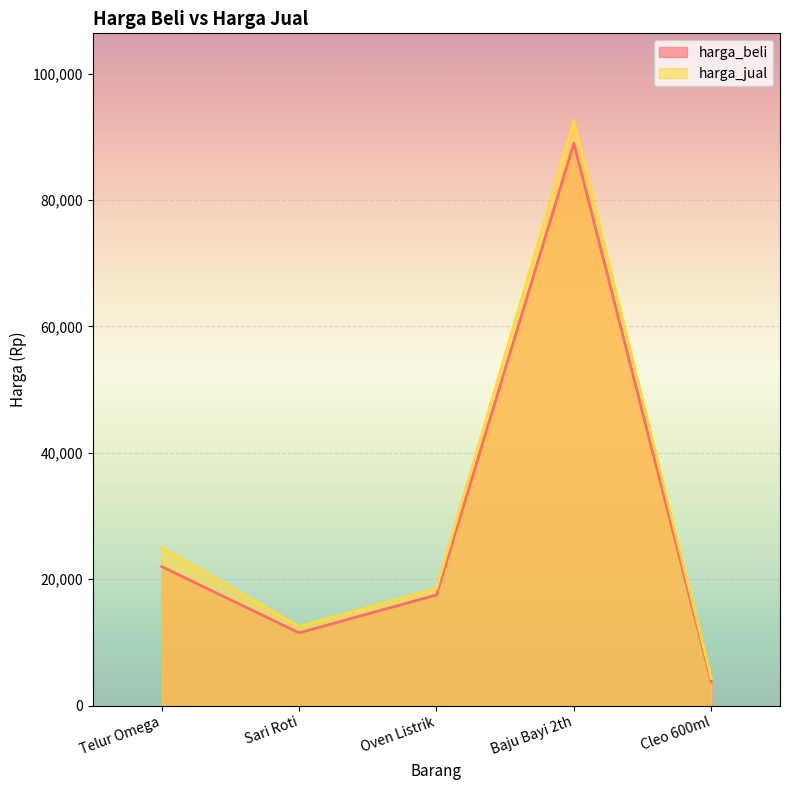

What is the maximum value shown in the chart?

92500